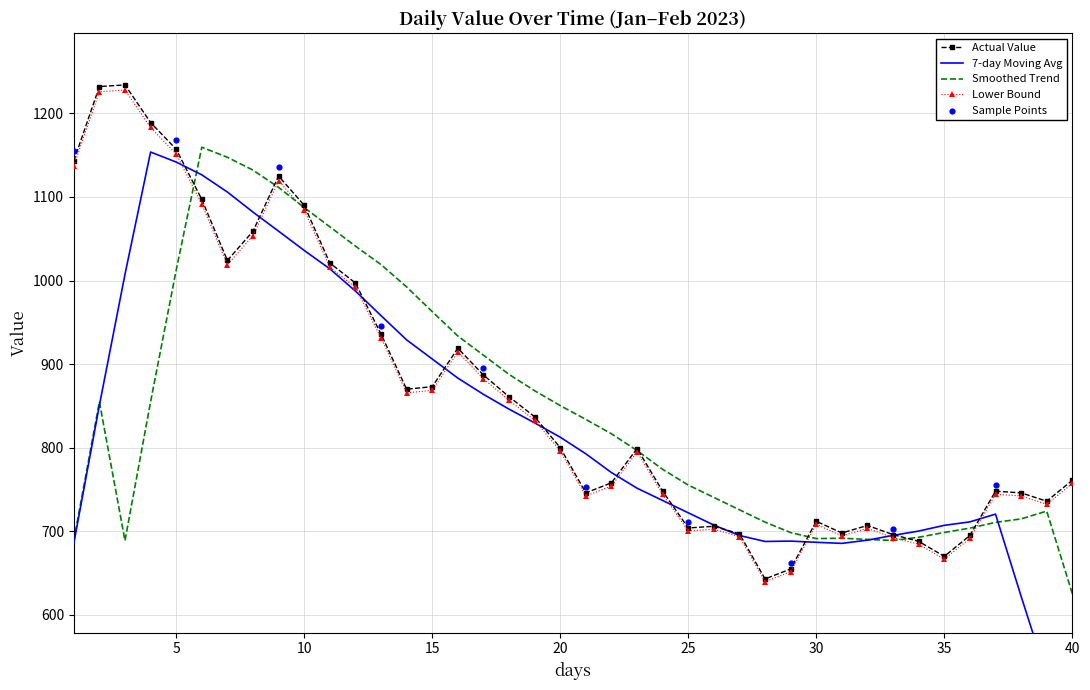

The value of Smoothed Trend at 35 is 698.6. True or false?

True